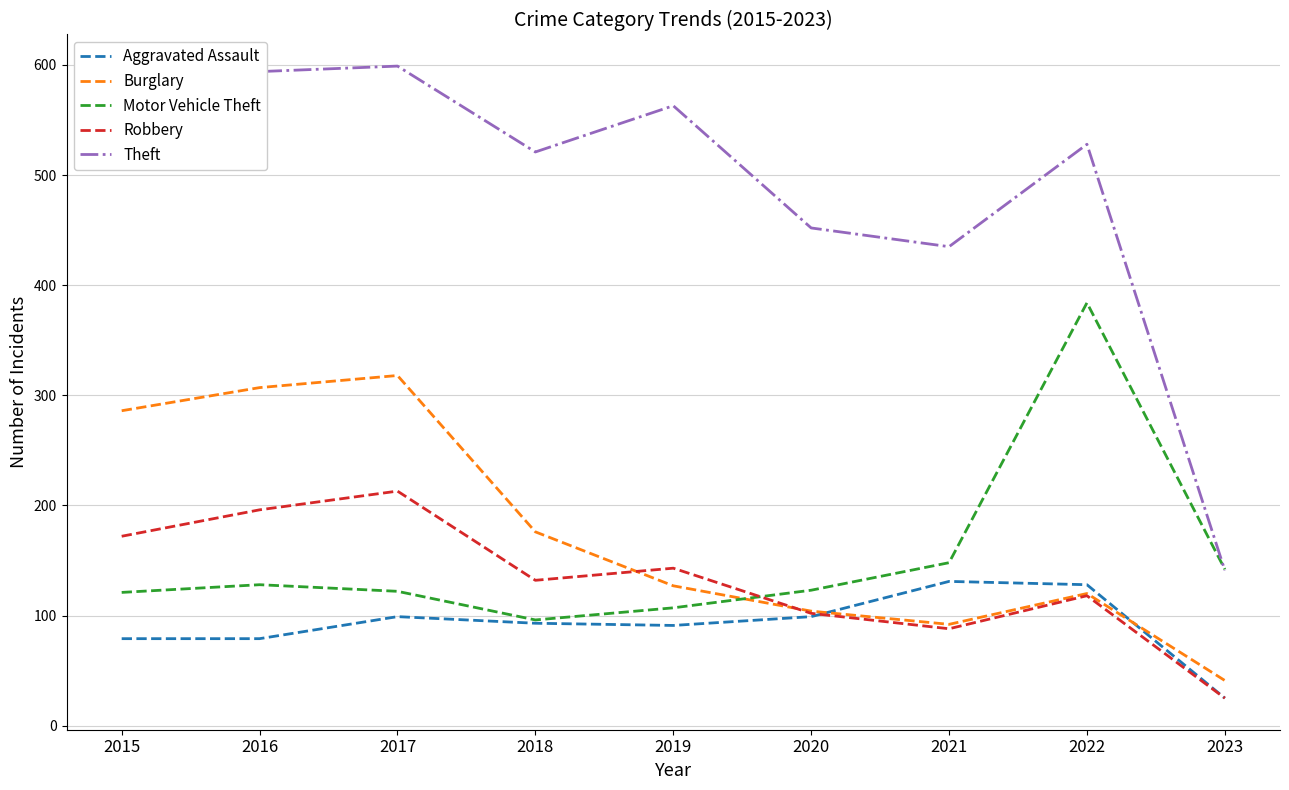

Which series has the widest spread of values?

Theft